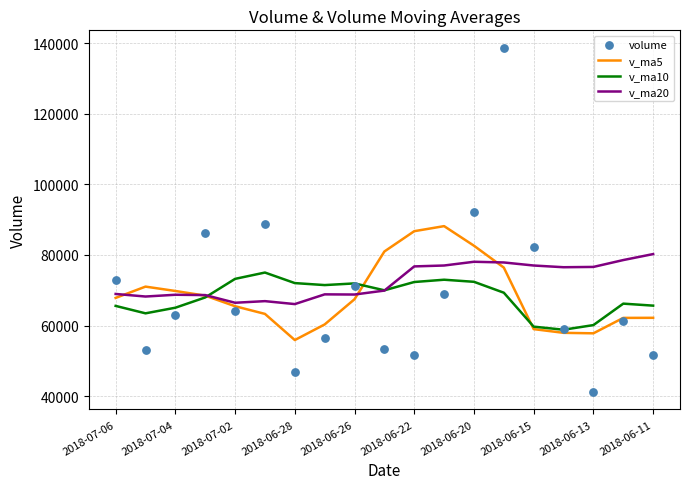

Which series has the largest Y range (max minus min)?

volume